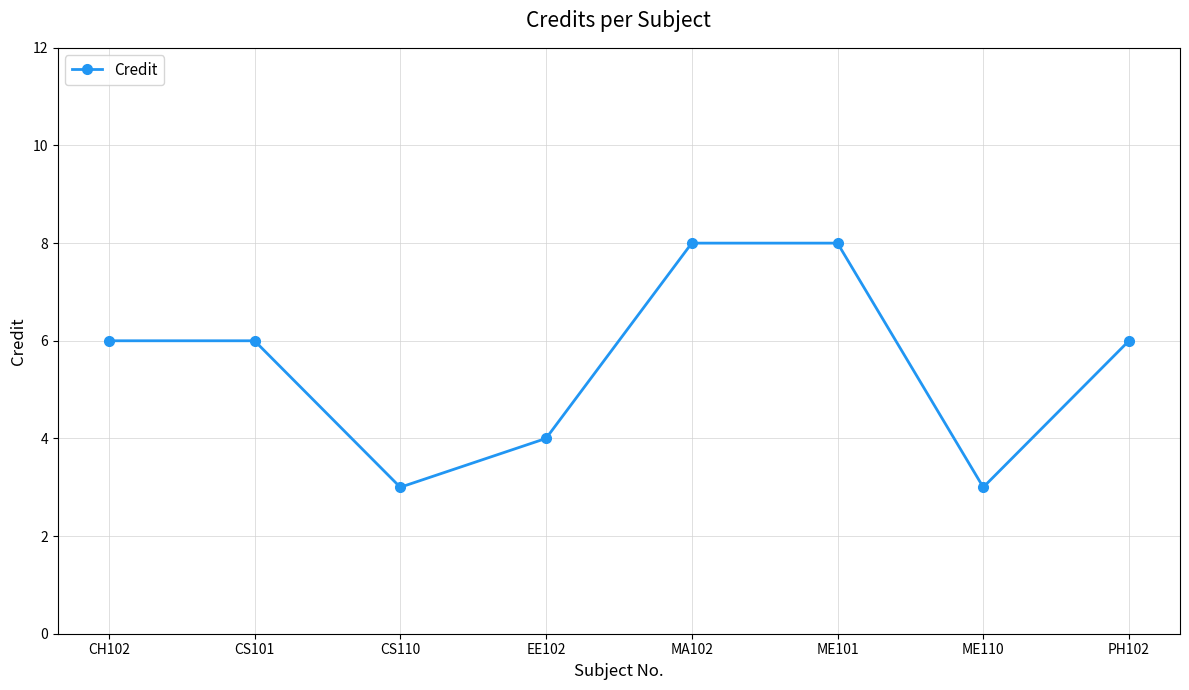

How many categories are shown in the chart?

8